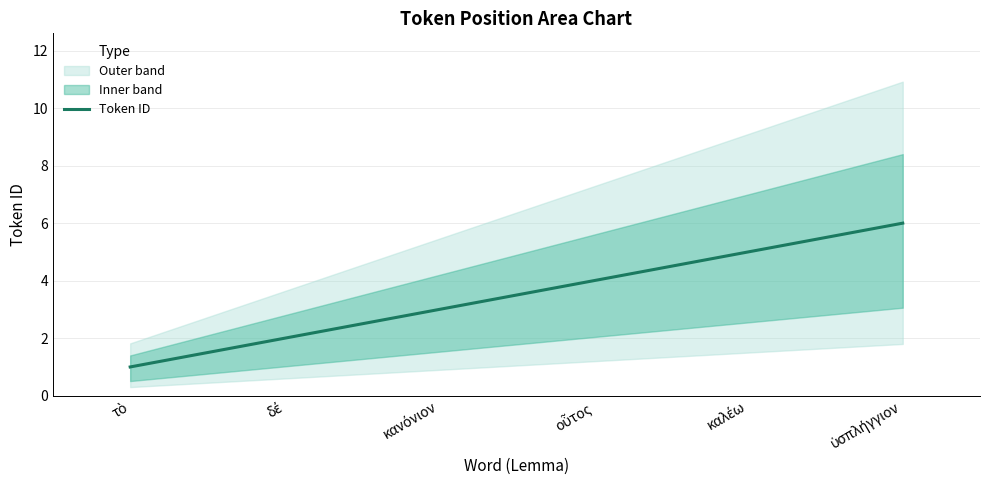

Which label corresponds to the largest value in the chart?

ὑσπλήγγιον